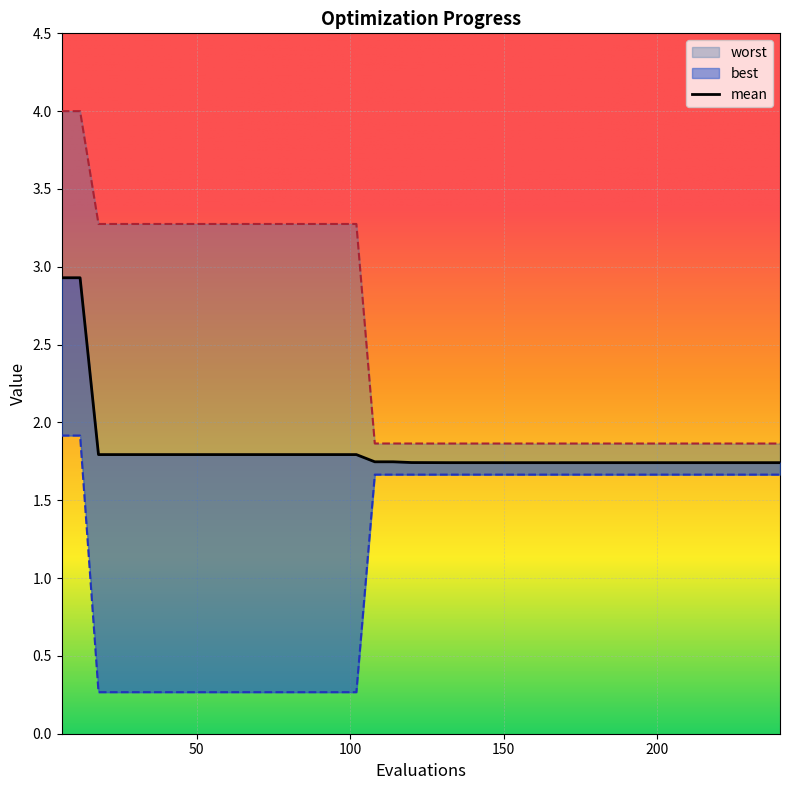

True or false: mean and best intersect in this chart.

False